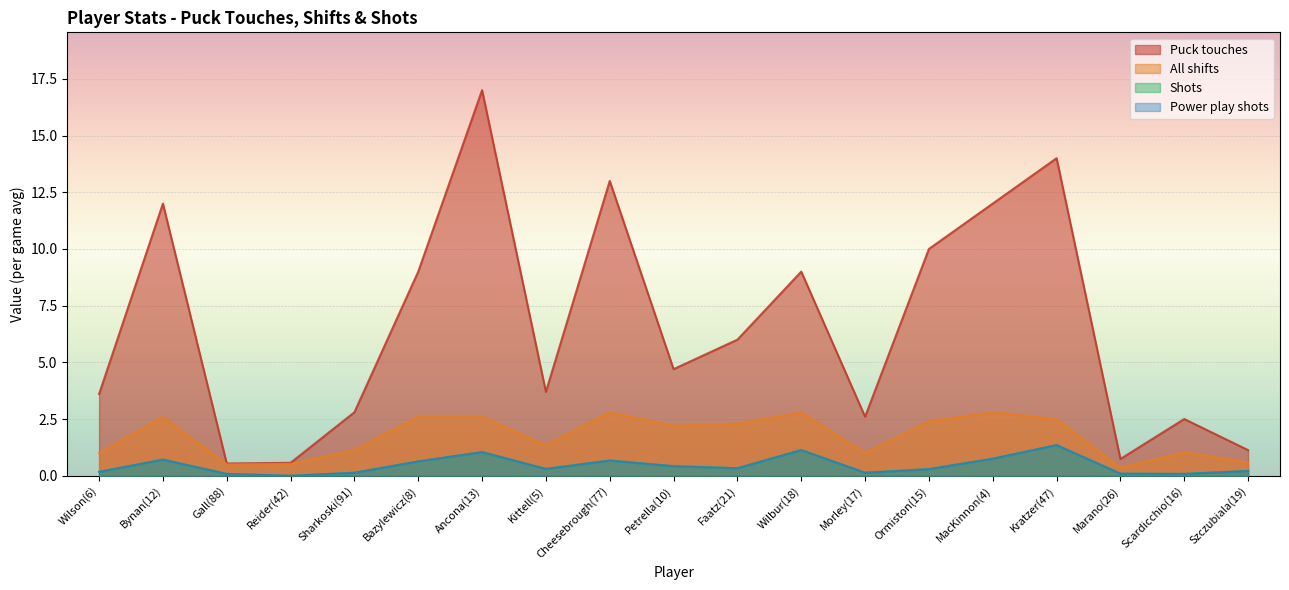

What is the average value of the All shifts series?

1.7